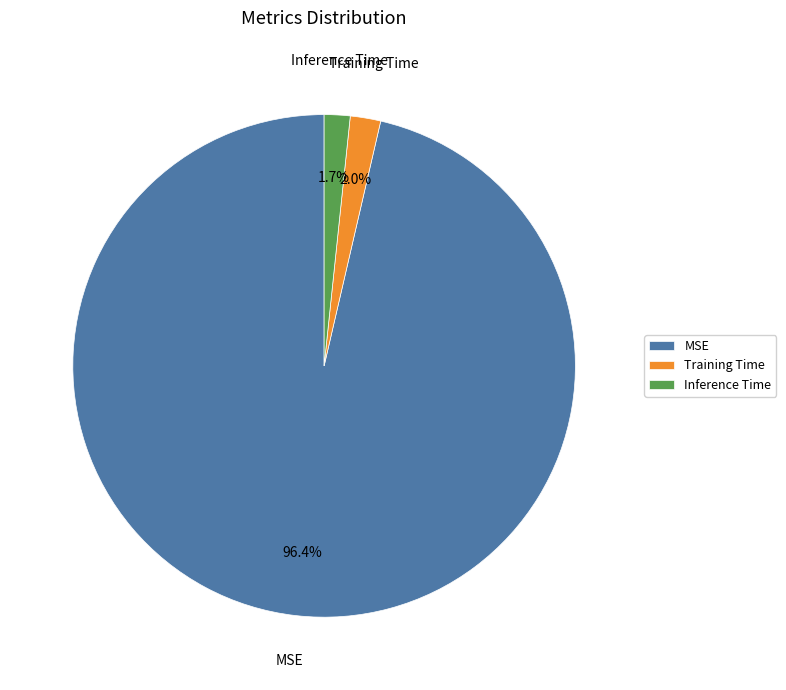

What percentage is the Inference Time slice, to the nearest percent?

2%